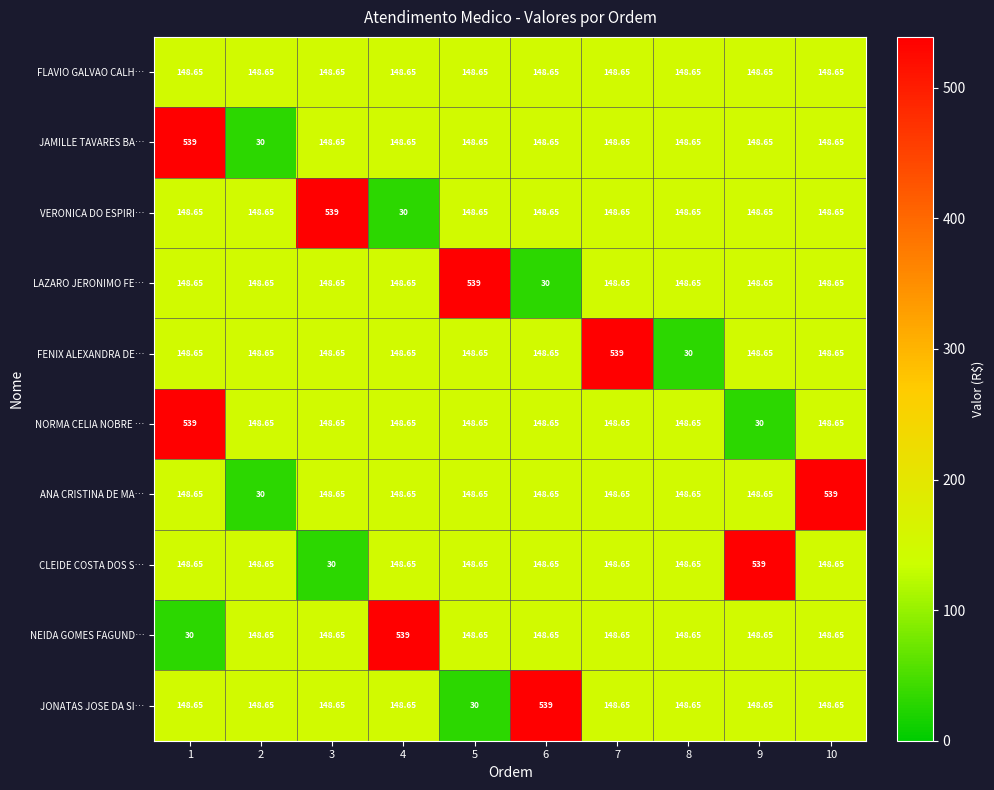

List the series in order of their peak value, lowest first.

FLAVIO GALVAO CALH…, JAMILLE TAVARES BA…, VERONICA DO ESPIRI…, LAZARO JERONIMO FE…, FENIX ALEXANDRA DE…, NORMA CELIA NOBRE …, ANA CRISTINA DE MA…, CLEIDE COSTA DOS S…, NEIDA GOMES FAGUND…, JONATAS JOSE DA SI…